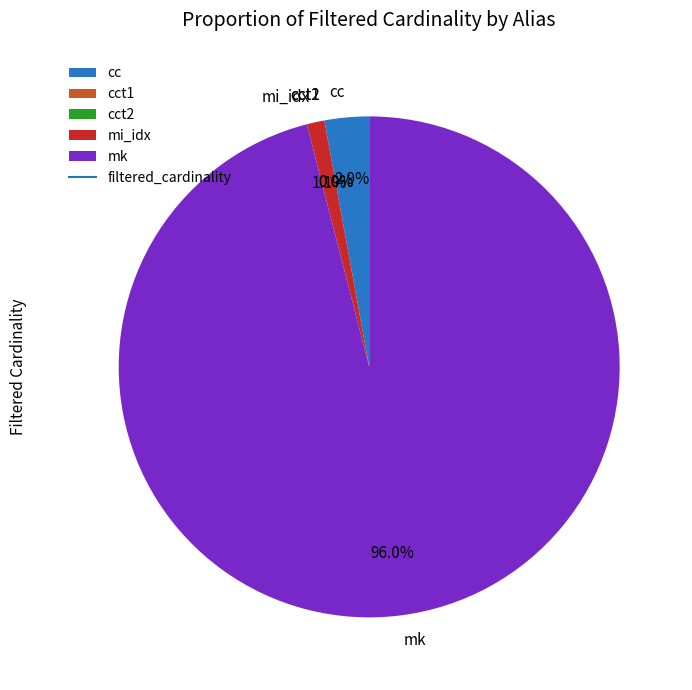

Which slice is the largest?

mk